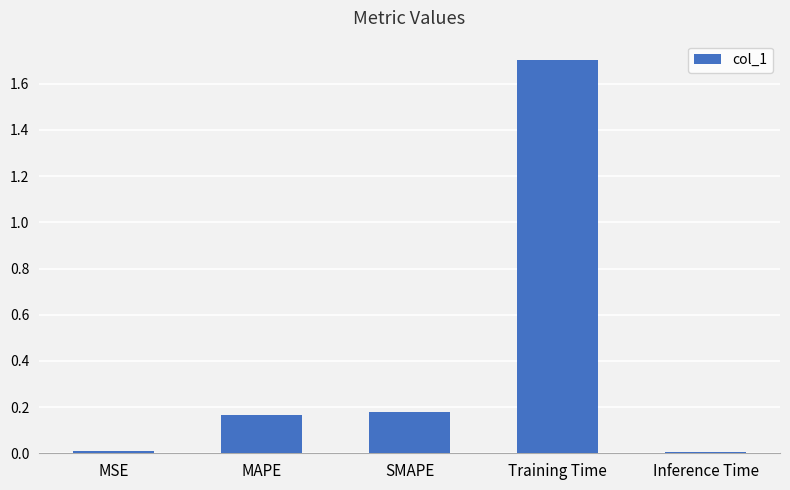

What is the difference between the maximum and minimum values?

1.7